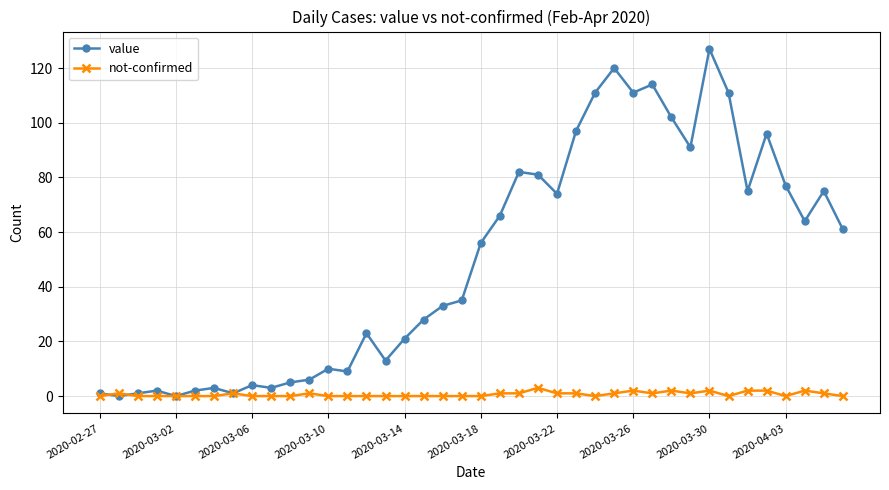

What is the greatest value displayed?

127